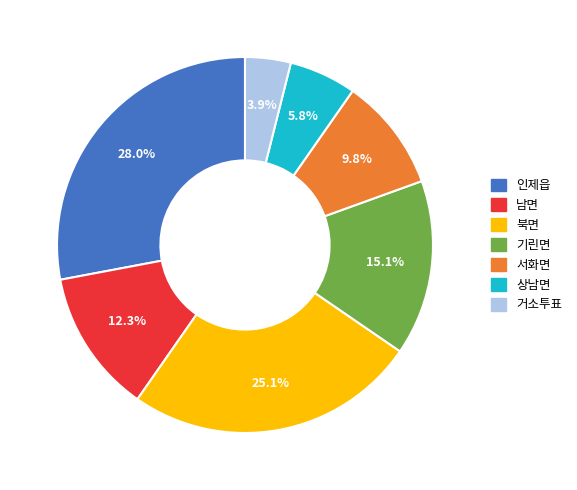

The 서화면 slice represents 10% of the pie. True or false?

True